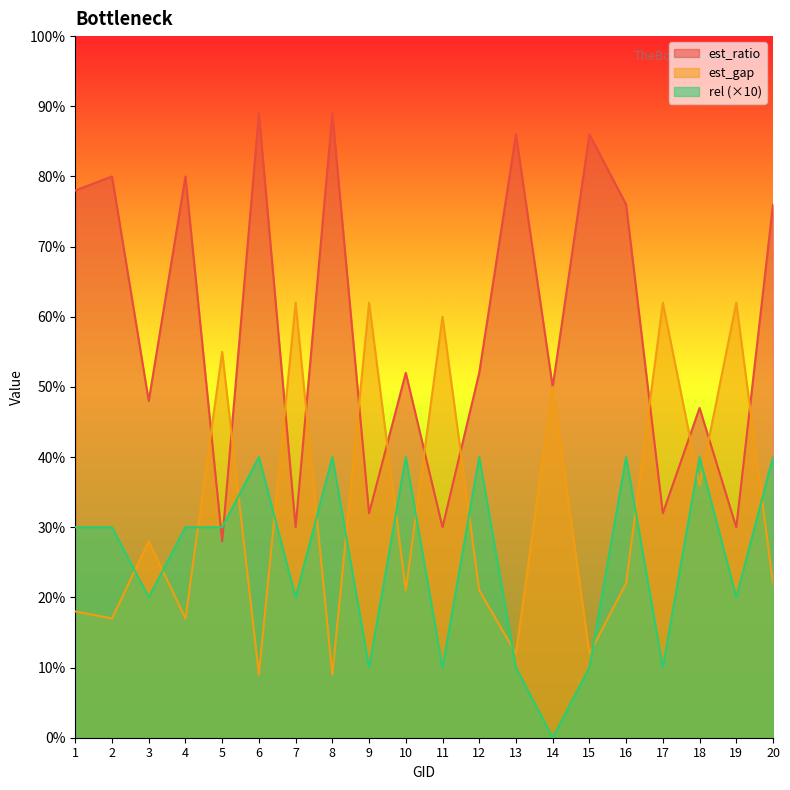

Is the value of rel at 16 greater than the value of est_ratio at 2?

No